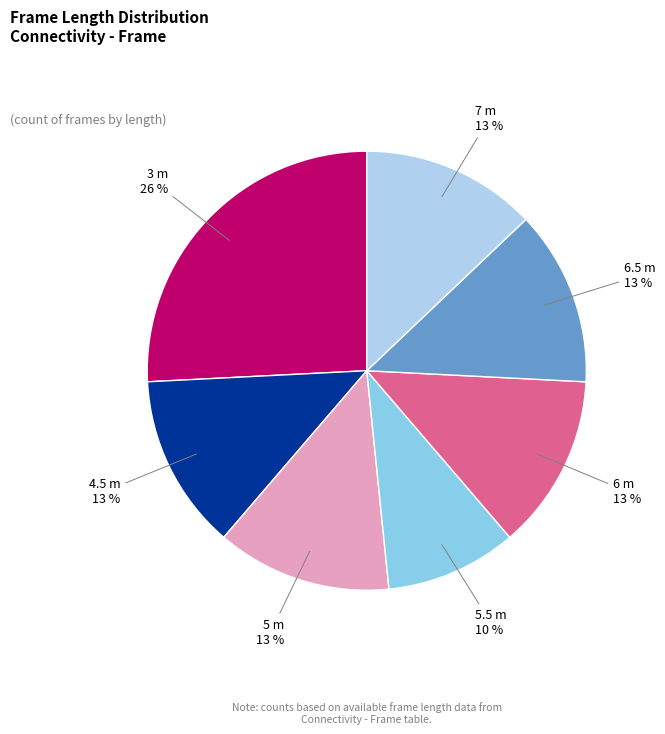

To the nearest percent, what is the difference between the largest and smallest slice percentages?

16%